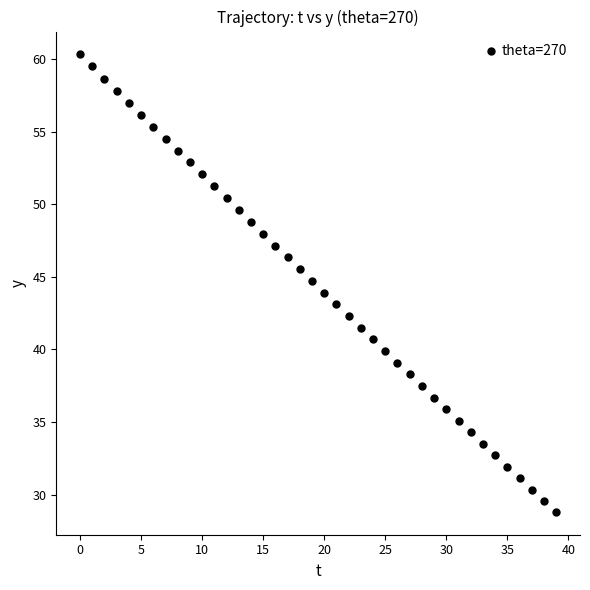

What is the range of Y values (max minus min)?

31.5